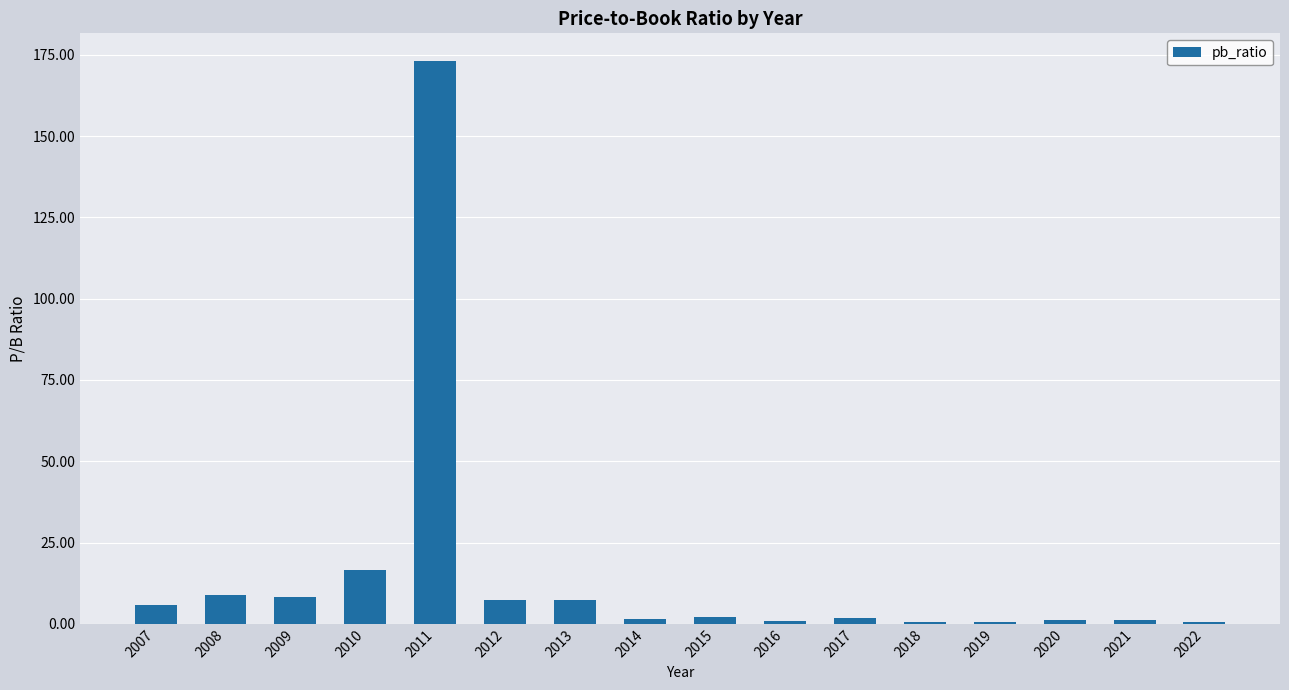

Where is the data nearest to the value 86?

2010